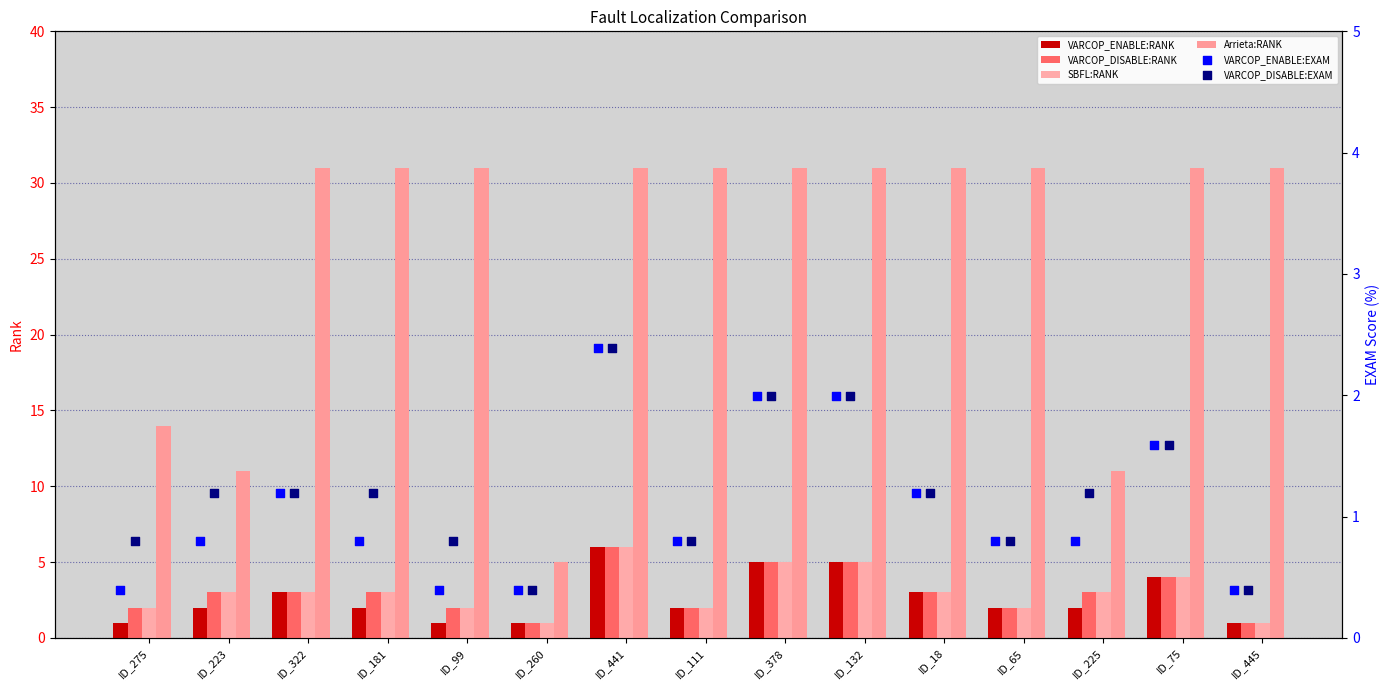

What are all the series names shown in the legend?

VARCOP_ENABLE:RANK, VARCOP_DISABLE:RANK, SBFL:RANK, Arrieta:RANK, VARCOP_ENABLE:EXAM, VARCOP_DISABLE:EXAM